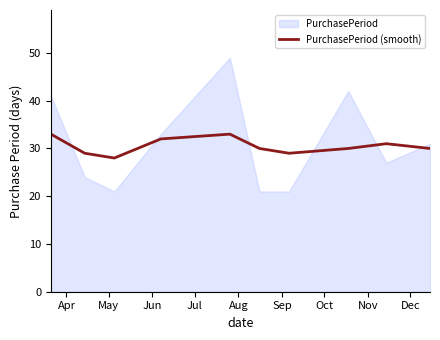

What is the maximum value for PurchasePeriod (smooth)?

33